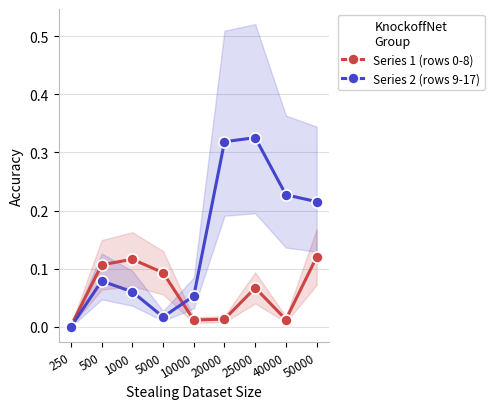

List the series in order of their overall mean, lowest first.

Series 1 (rows 0-8), Series 2 (rows 9-17)